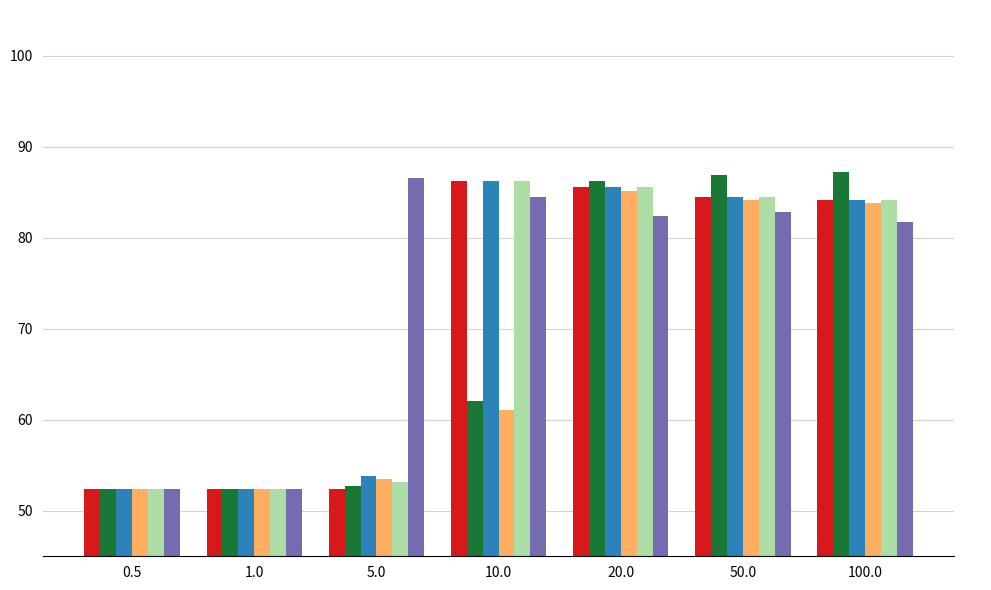

What are all the series names shown in the legend?

___LP, ___LS, _avgFF_LP, _avgFF_LS, _contextSim_LP, _+_cos__LS